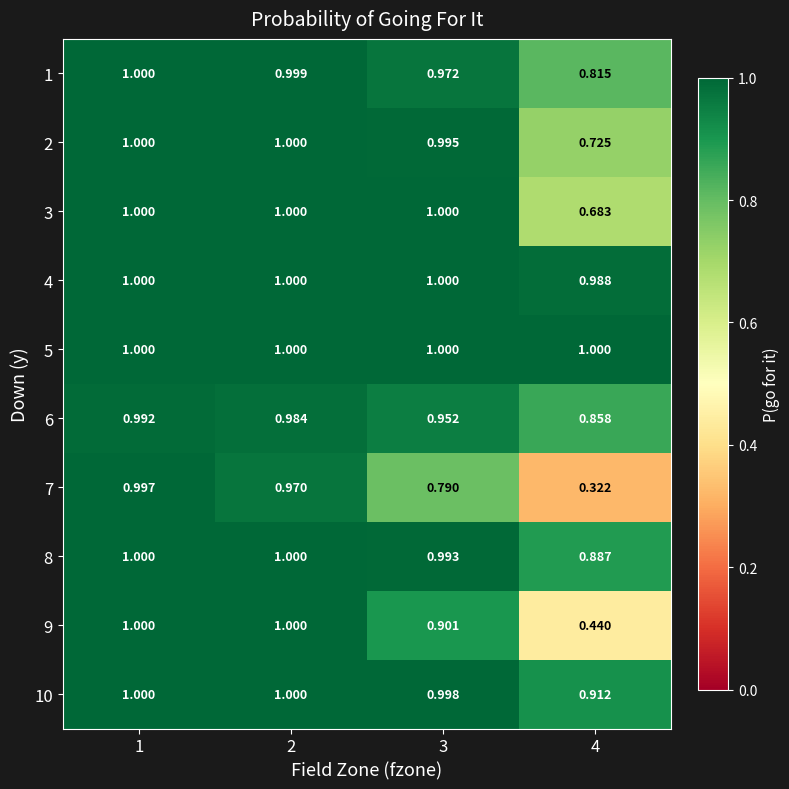

Is the value of 6 at 3 greater than the value of 1 at 4?

Yes